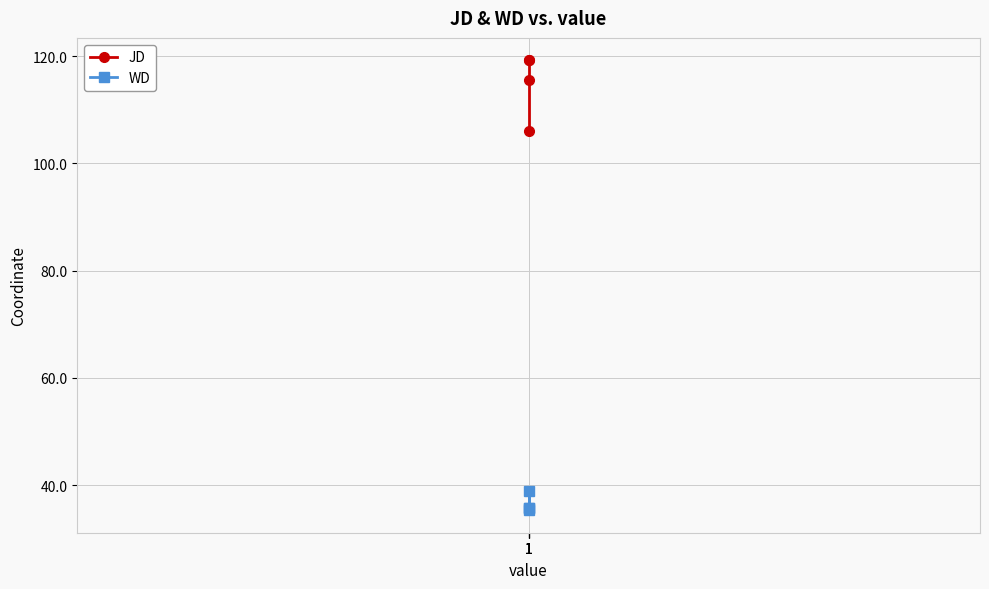

At how many categories does at least one series exceed 53?

4